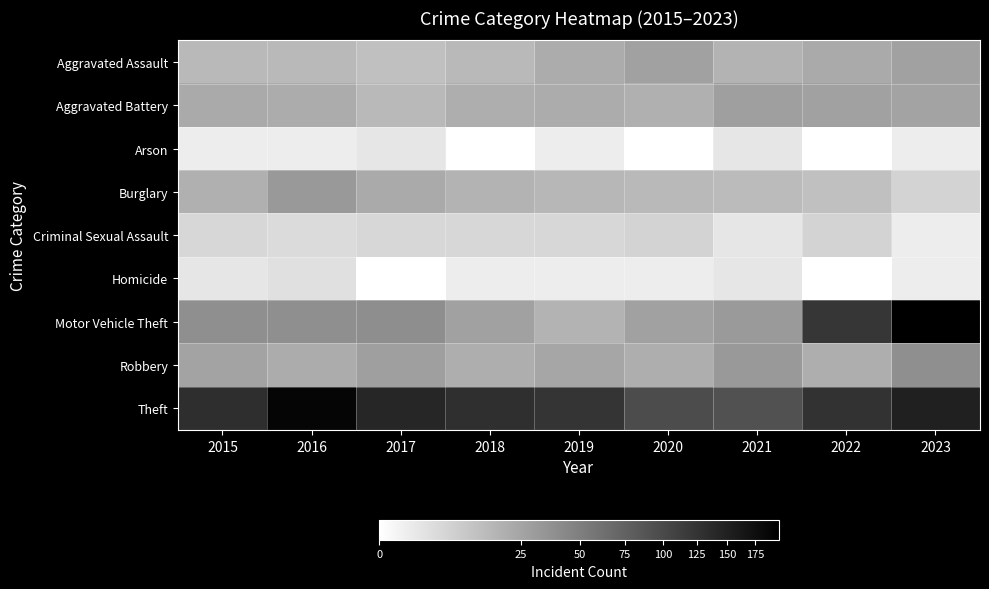

Which has a higher value, 2021 or 2017?

2021